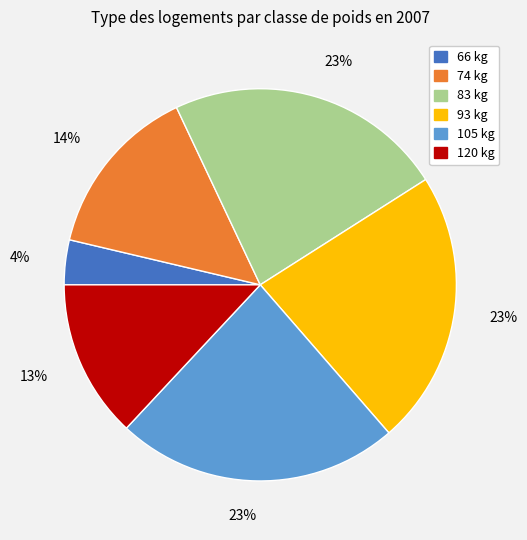

Is it true that 74 kg is 29% of the pie?

False